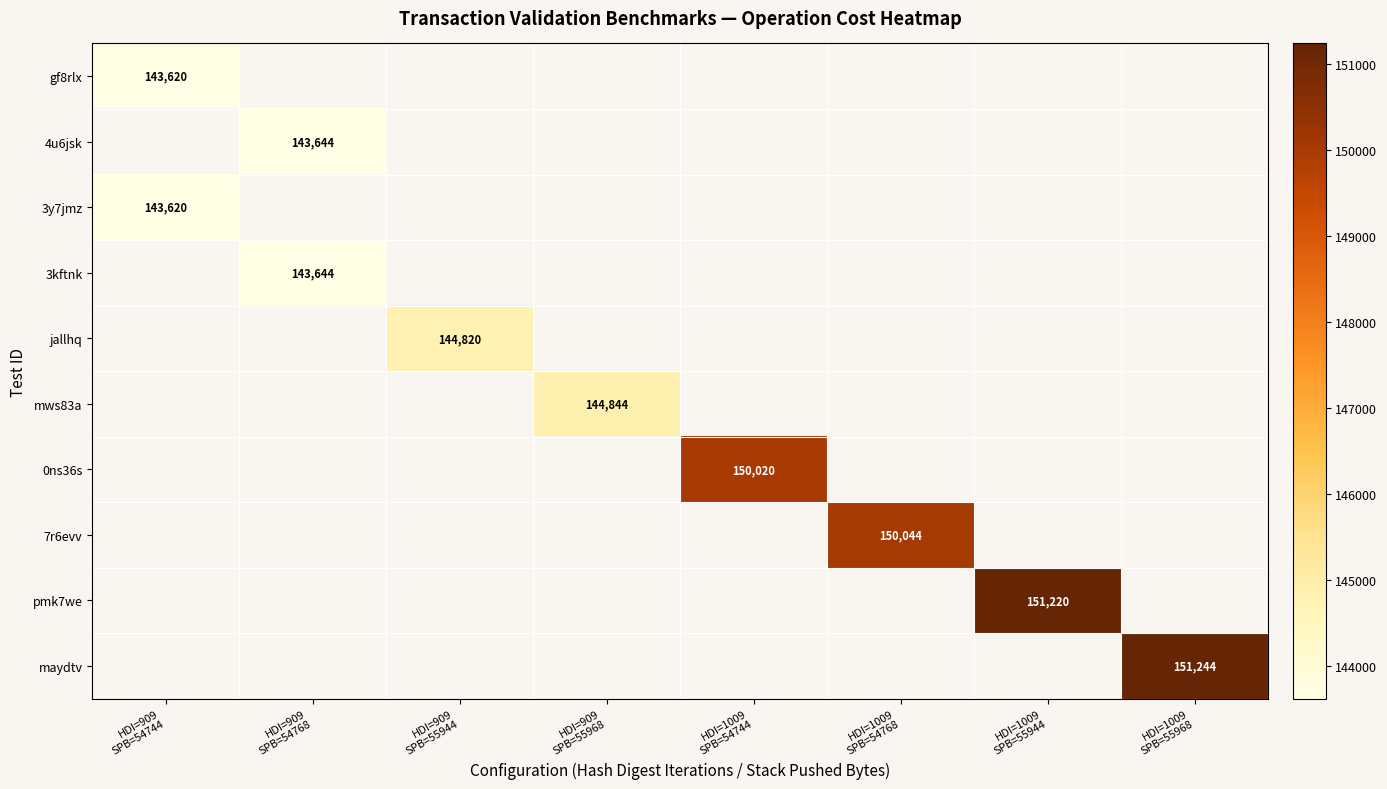

At how many categories does at least one series exceed 143726?

6